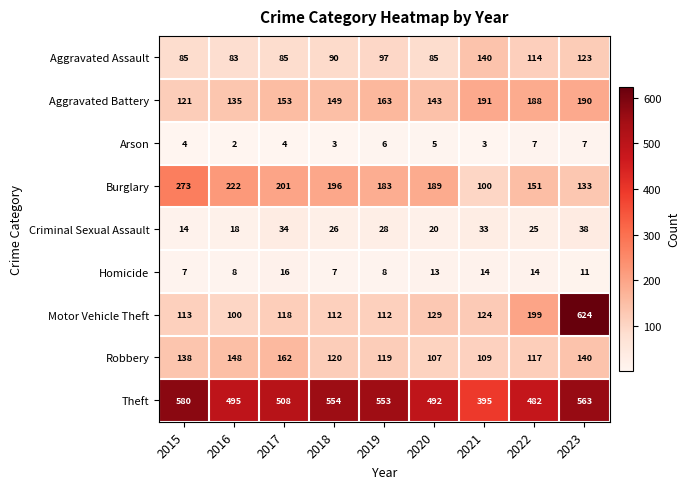

Is it true that Criminal Sexual Assault equals 14 at 2015?

True